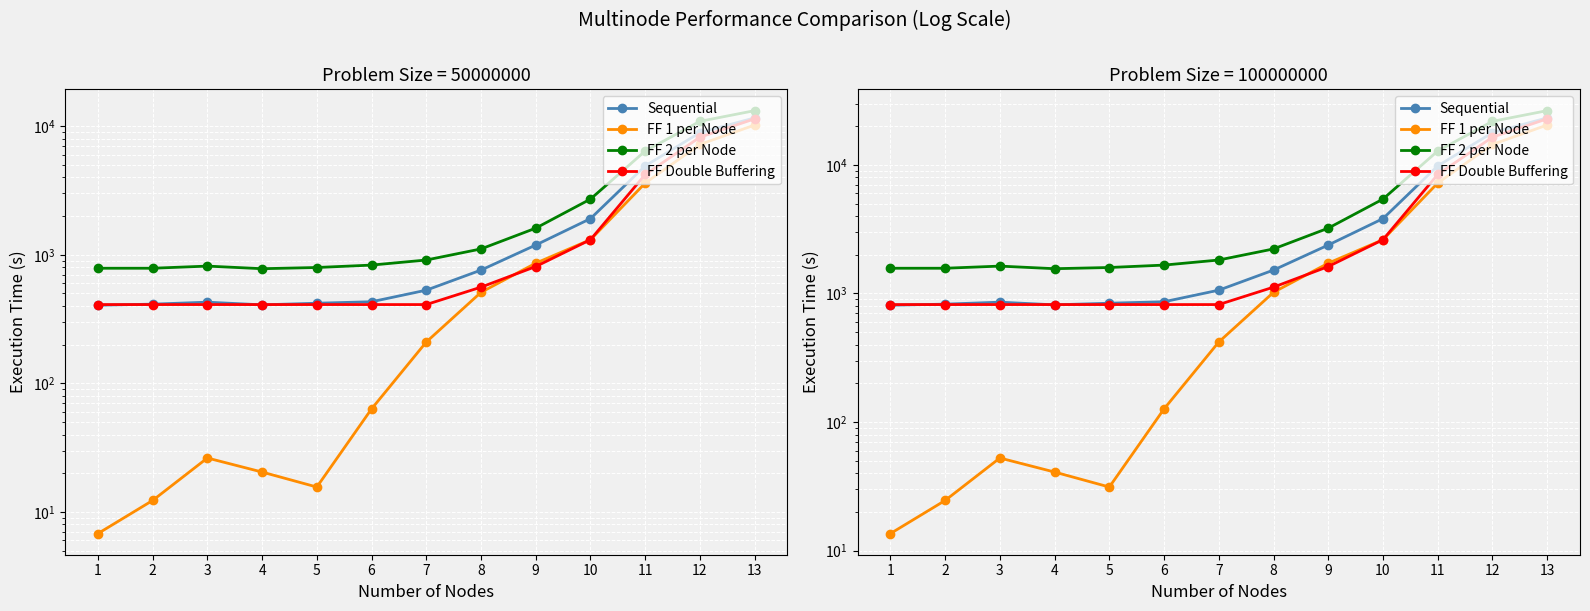

What is the difference between the maximum and minimum values in the y (actual) series?

22000.0